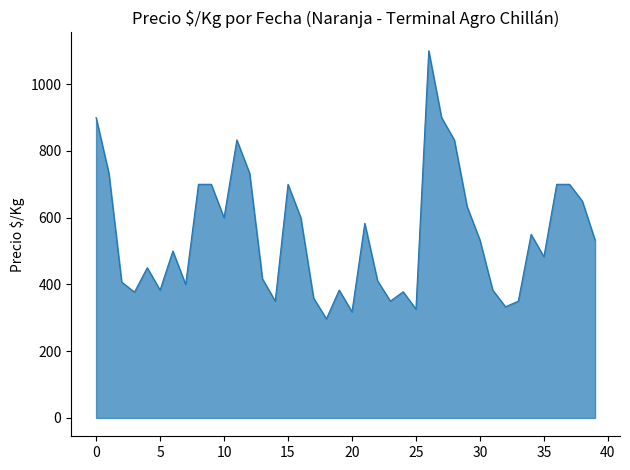

What is the difference between the maximum and minimum values?

803